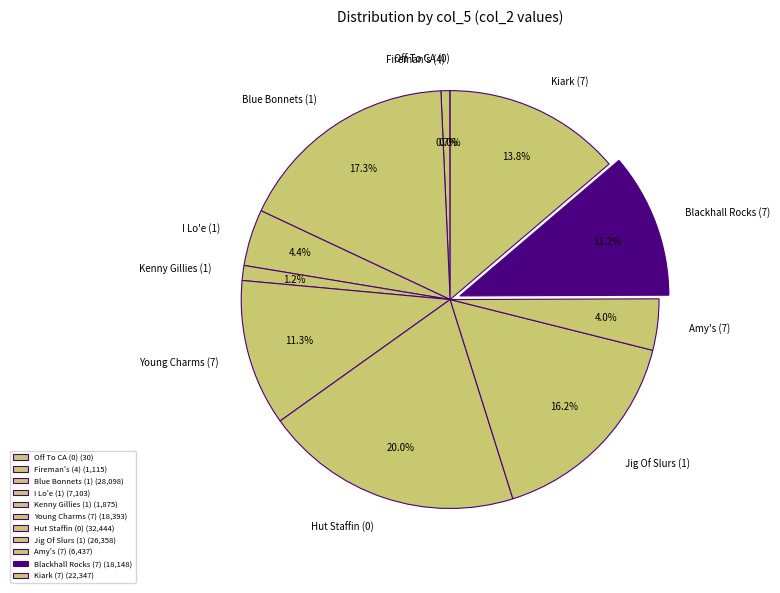

Between Young Charms (7) and Kiark (7), which is larger?

Kiark (7)